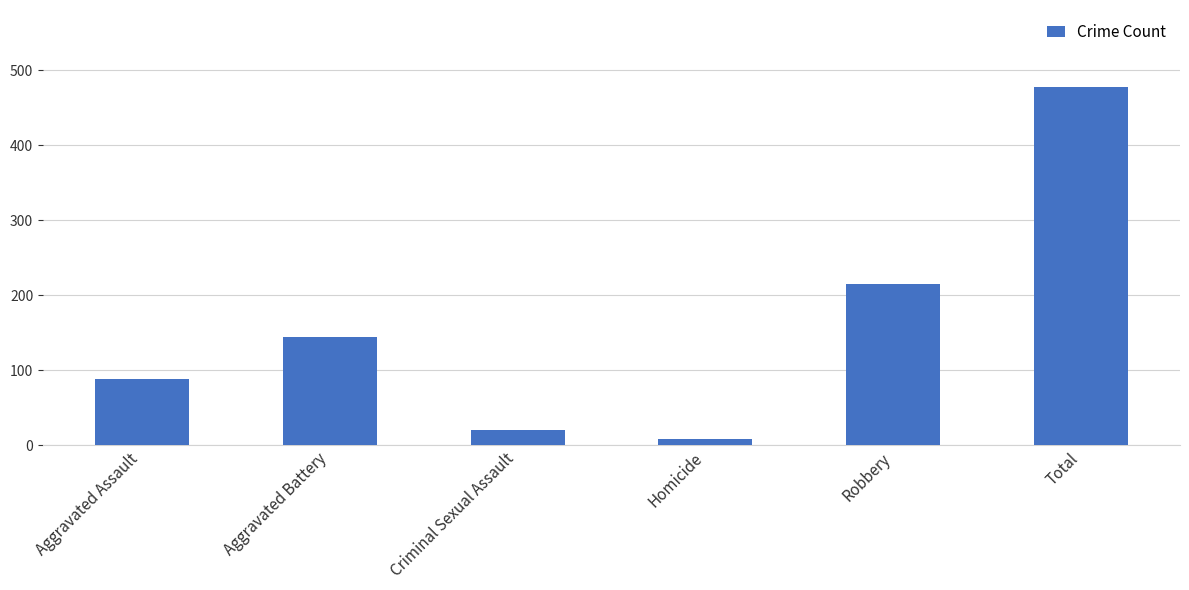

What is the difference between the values at Aggravated Battery and Robbery?

70